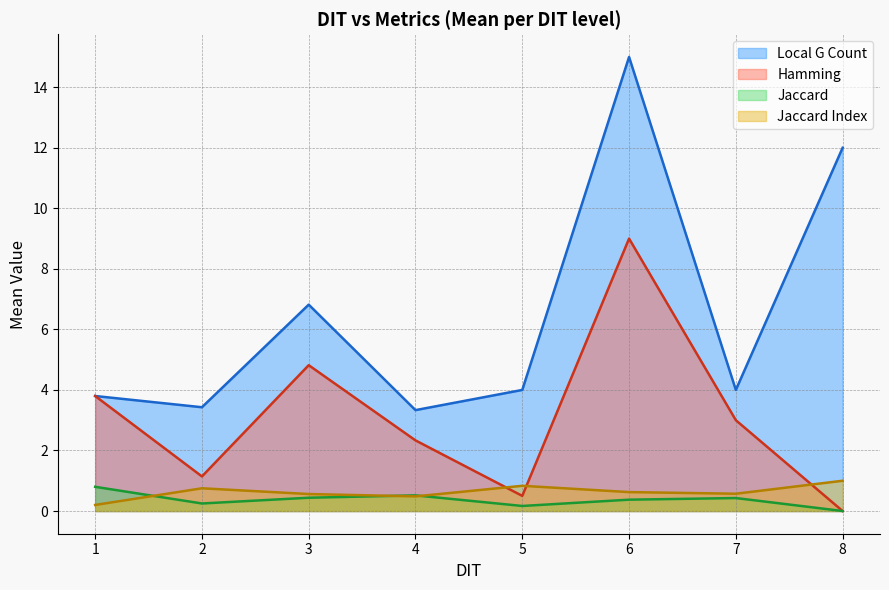

What is the maximum value shown in the chart?

15.0